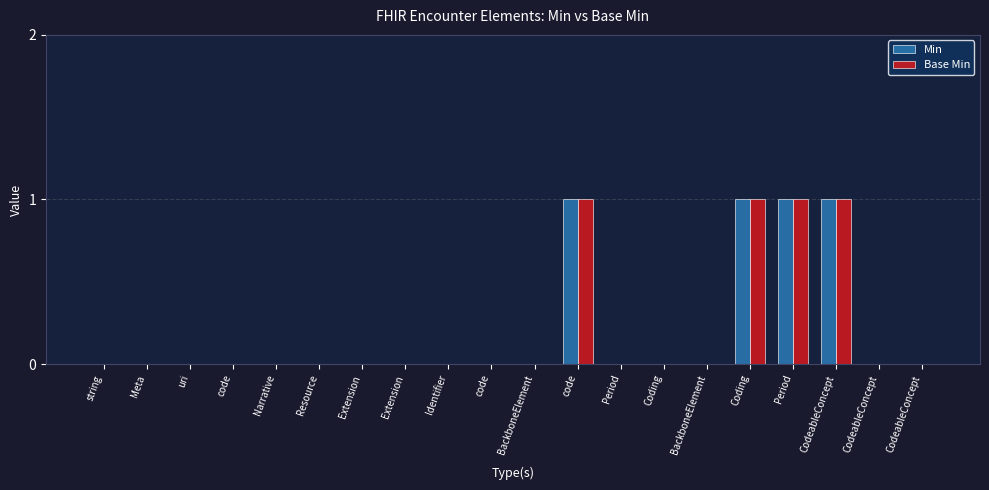

Reading right to left, transcribe all the data shown in this chart.

Min: CodeableConcept=0	CodeableConcept=0	CodeableConcept=1	Period=1	Coding=1	BackboneElement=0	Coding=0	Period=0	code=1	BackboneElement=0	code=0	Identifier=0	Extension=0	Extension=0	Resource=0	Narrative=0	code=0	uri=0	Meta=0	string=0
Base Min: CodeableConcept=0	CodeableConcept=0	CodeableConcept=1	Period=1	Coding=1	BackboneElement=0	Coding=0	Period=0	code=1	BackboneElement=0	code=0	Identifier=0	Extension=0	Extension=0	Resource=0	Narrative=0	code=0	uri=0	Meta=0	string=0